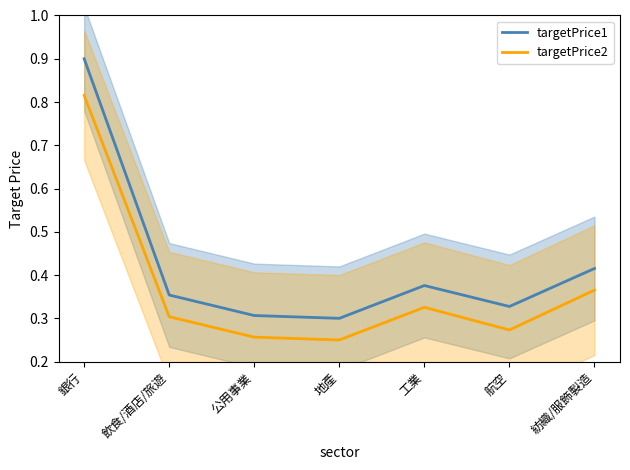

True or false: targetPrice2 has more than 2 interior local peaks.

False